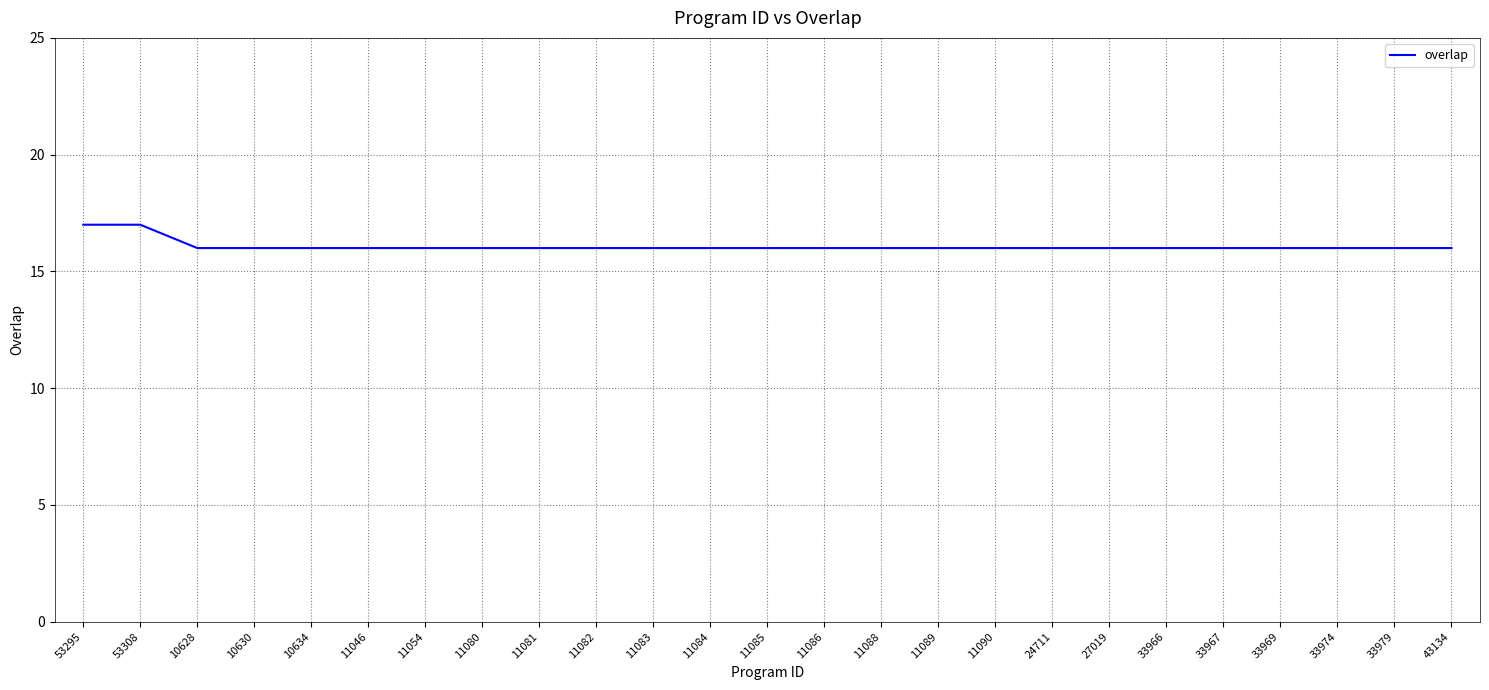

What is the minimum value shown in the chart?

16